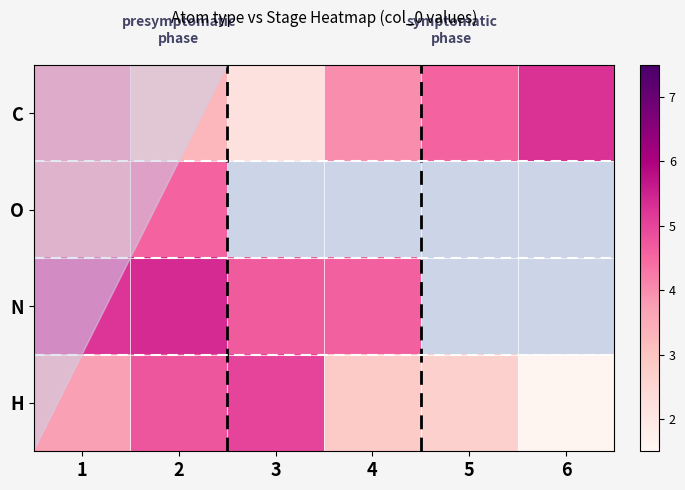

Which category has the lowest value in the O series?

1